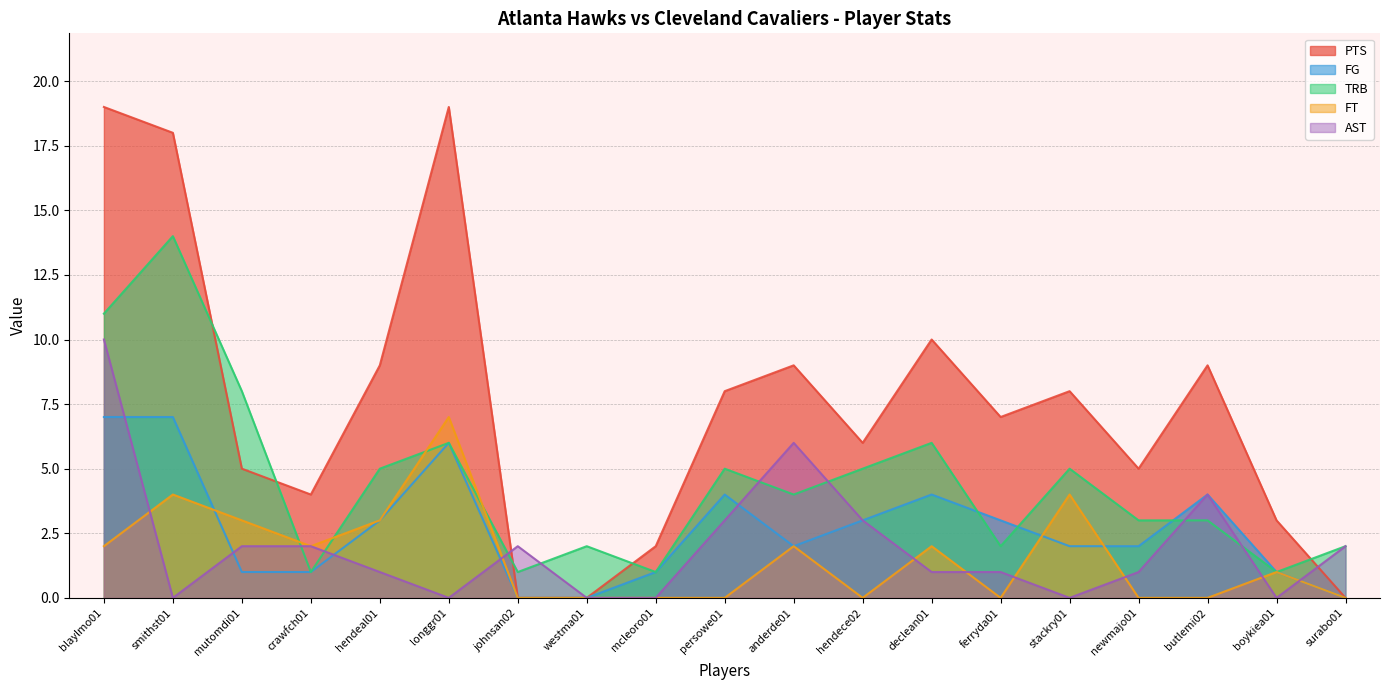

What is the value of the PTS point at the 18th from the left?

3